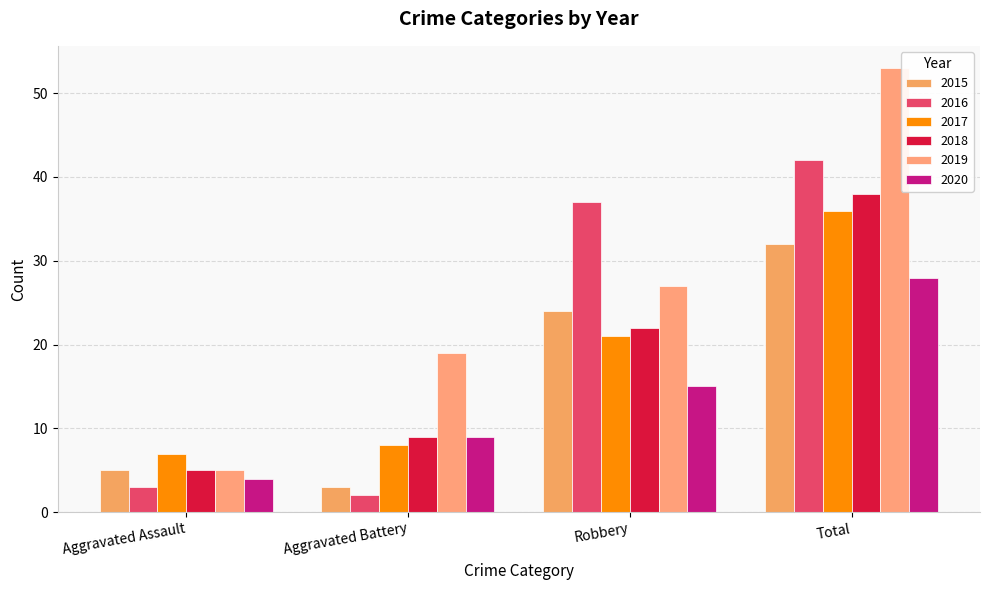

How many data points in 2018 are less than 22?

2